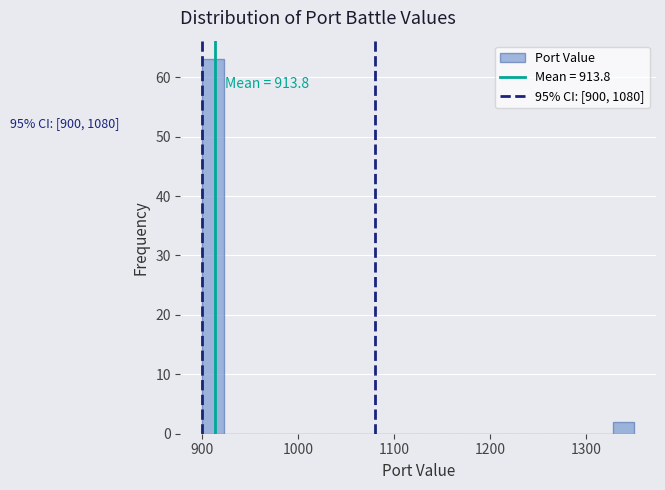

Around what value on the x-axis is the tallest bar? Give the approximate position of its centre, as read against the axis.

910